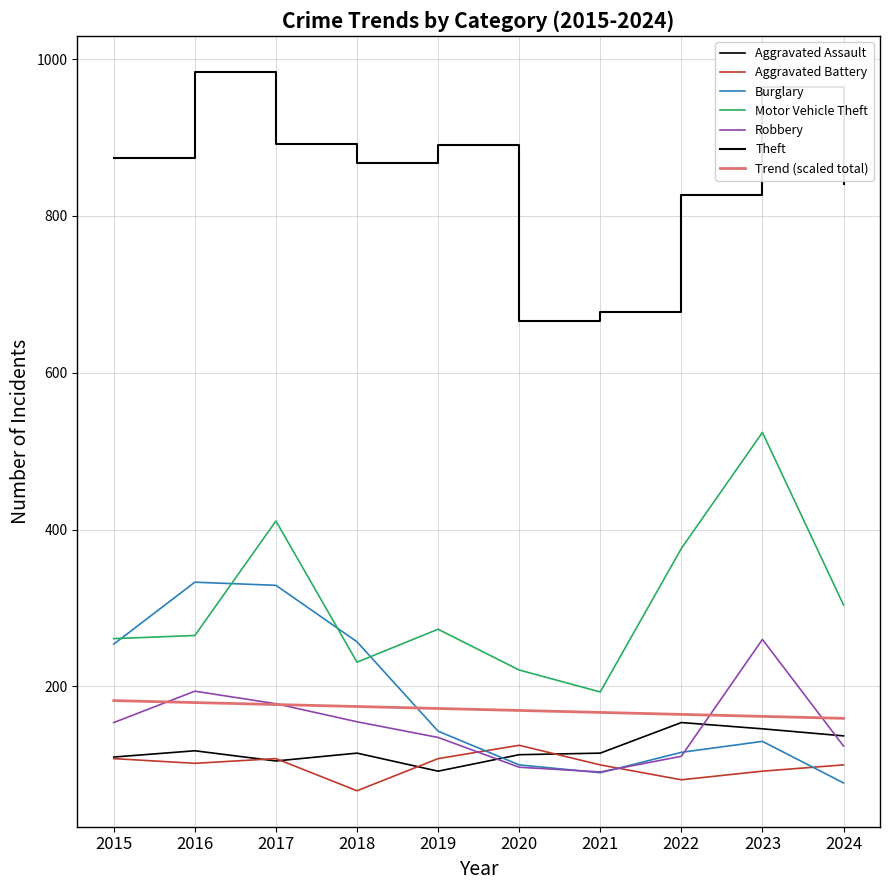

Does the chart display data point markers on the line(s)?

No